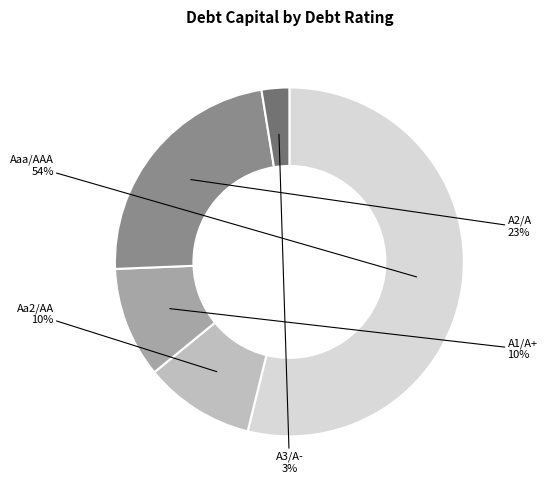

The Aa2/AA slice represents 2% of the pie. True or false?

False